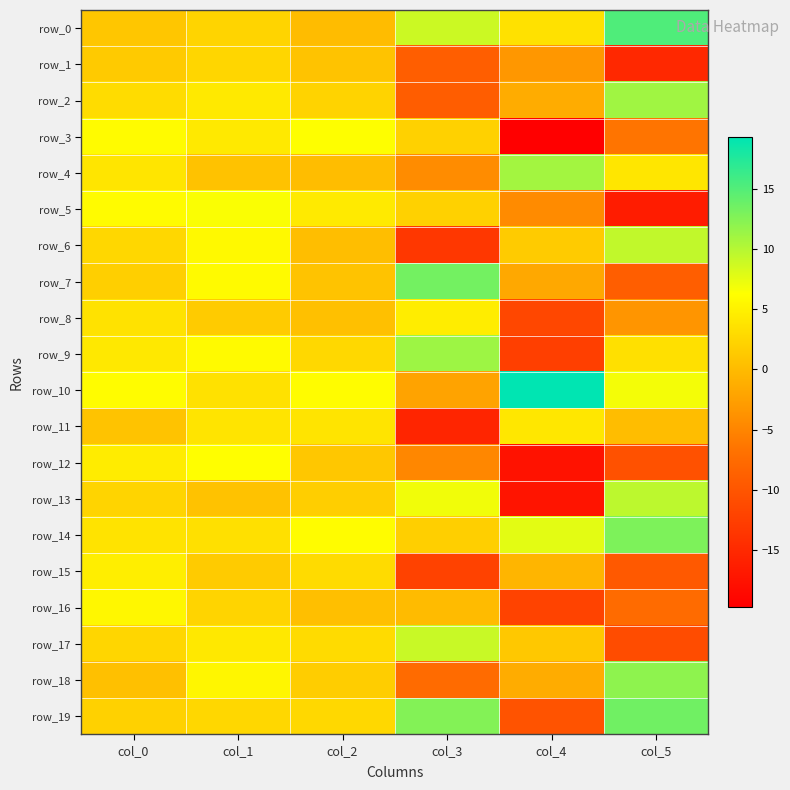

How many data points in row_7 are less than 1?

3